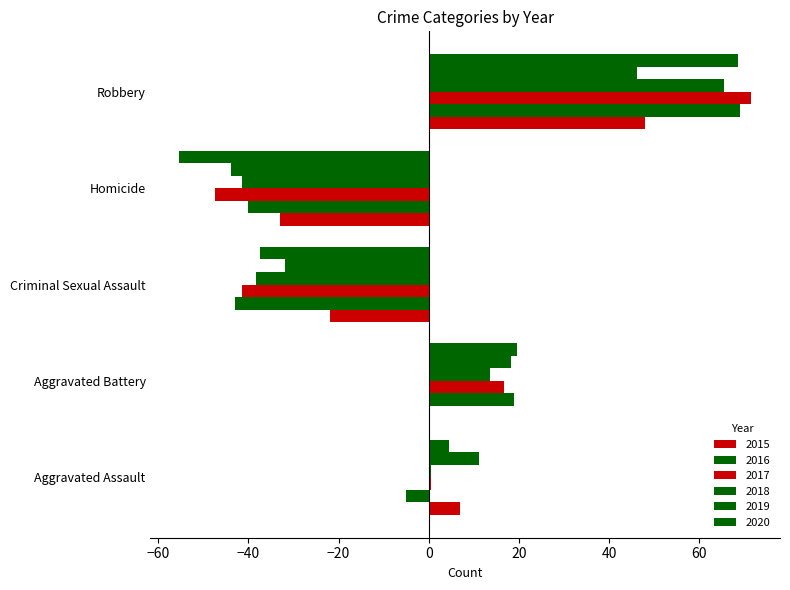

How many data points does each series have?

5